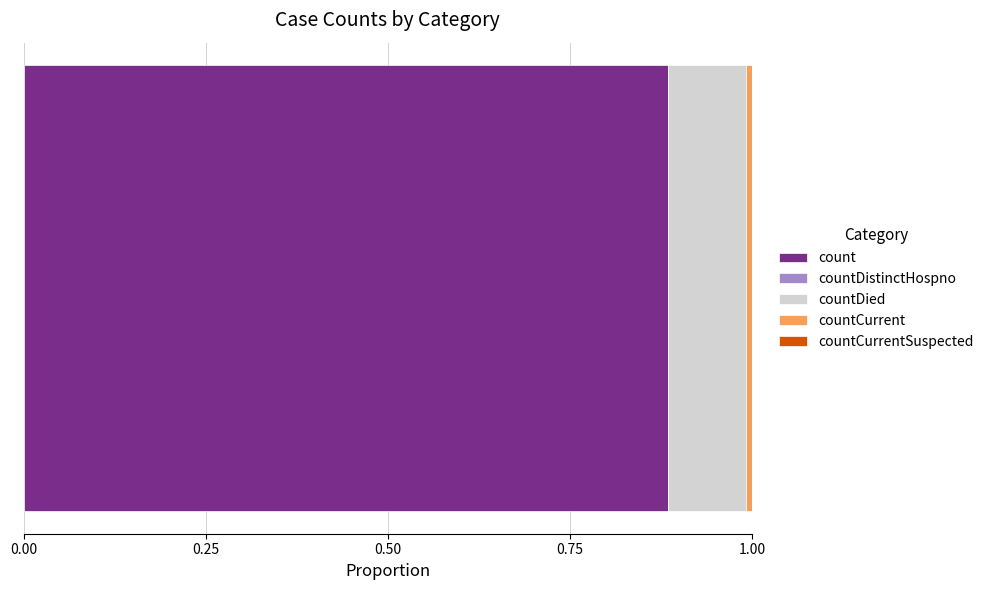

How many categories are shown in the chart?

1